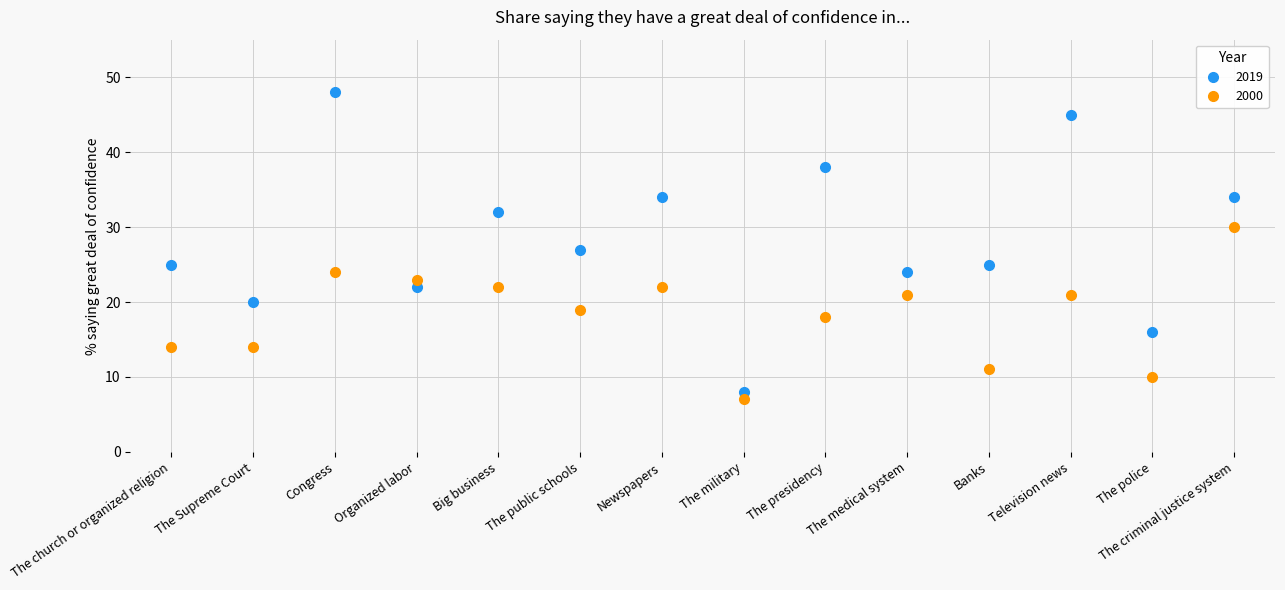

What is the lowest value of the 2000 series?

7